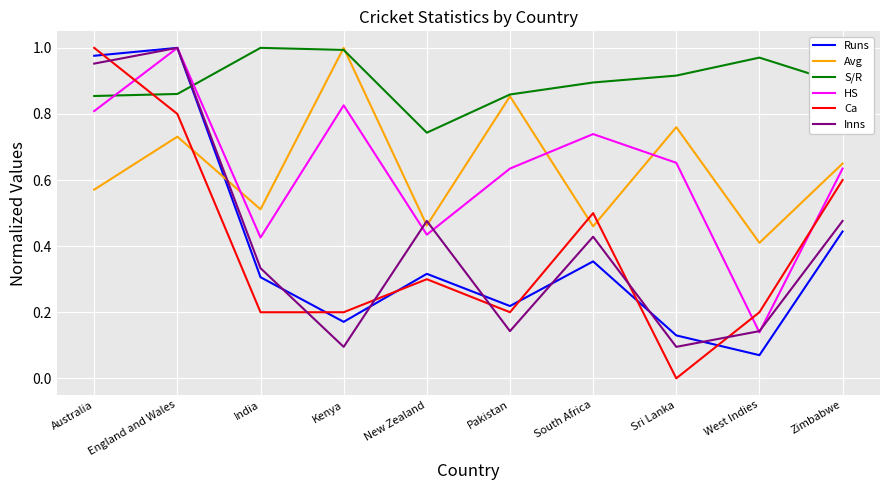

True or false: Ca has more than 2 interior local peaks.

False